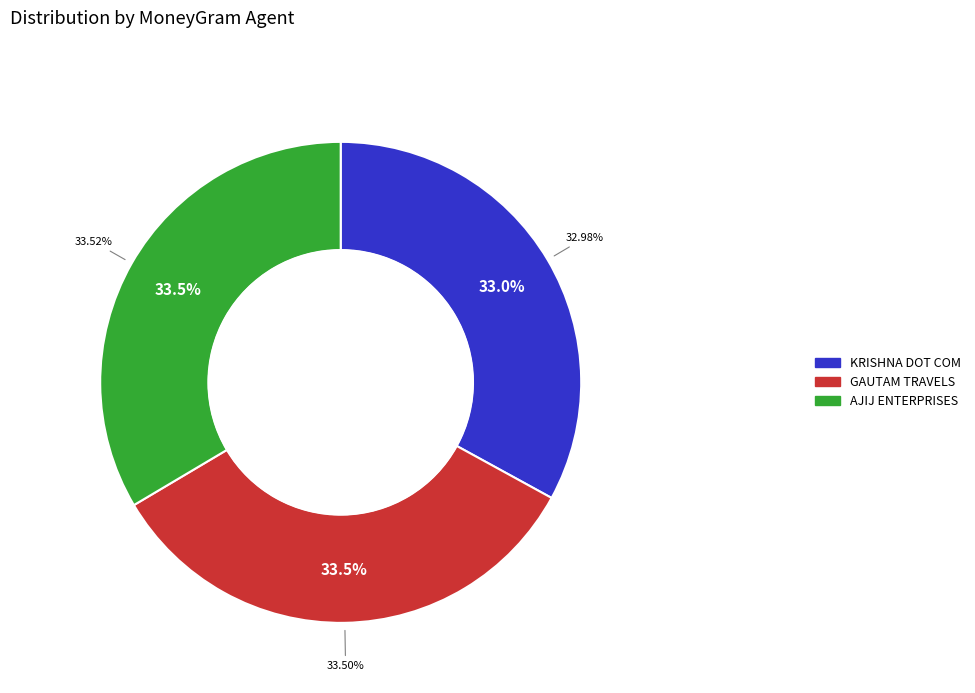

What portion of the pie excludes AJIJ ENTERPRISES?

66.5%